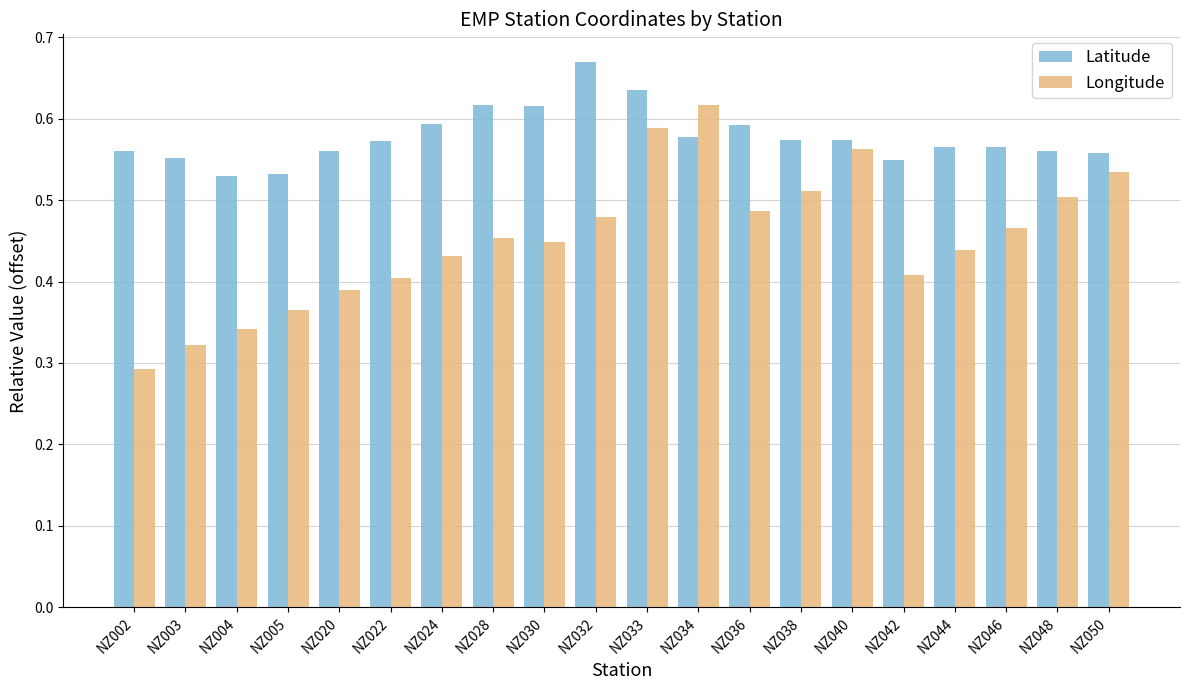

Rank the series by their average value, from highest to lowest.

Latitude, Longitude